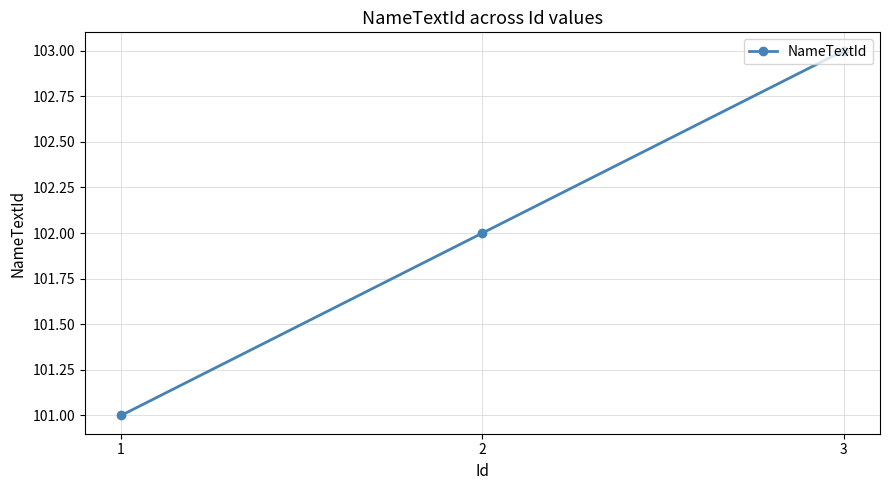

What is the sum of the values at 2 and 3?

205